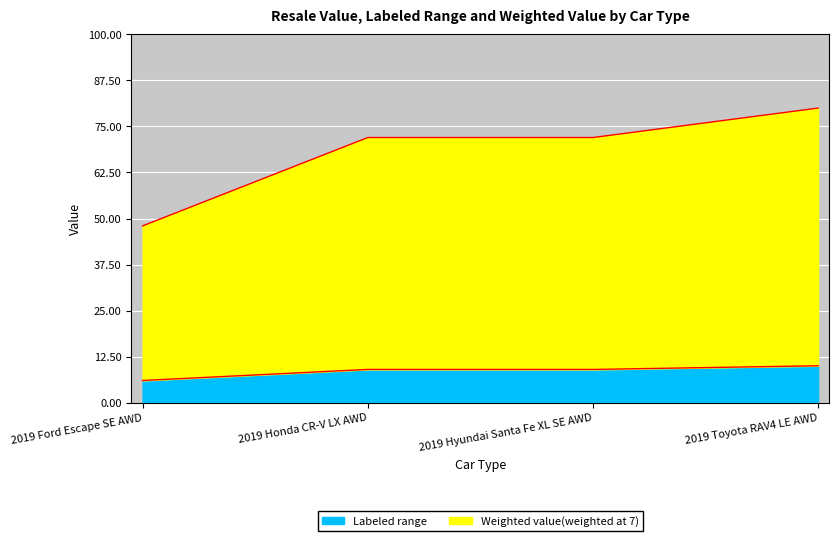

True or false: Weighted value(weighted at 7) and Labeled range intersect in this chart.

False